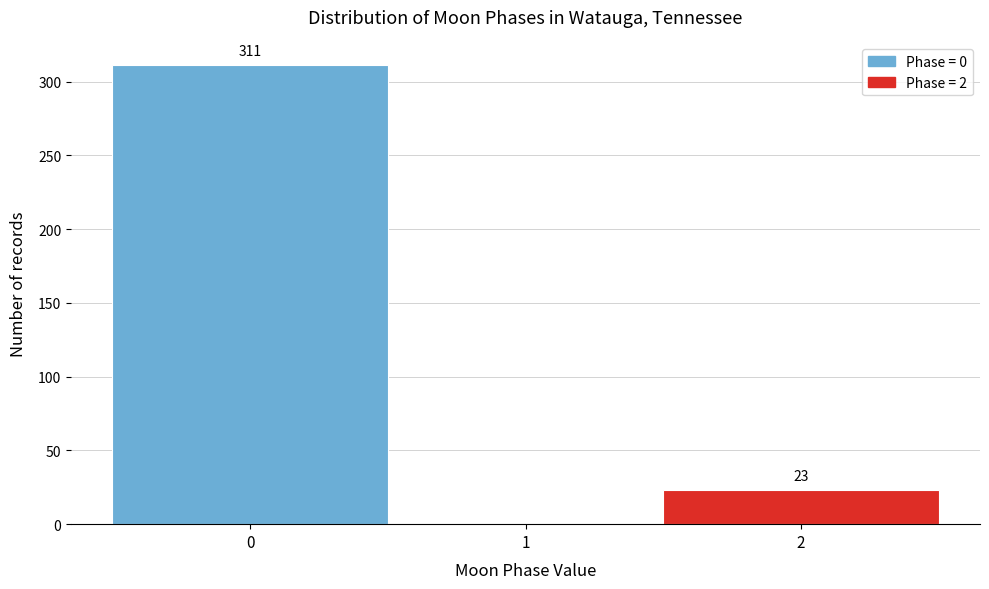

Which range on the x-axis has the tallest bar?

-0.5 to 0.5